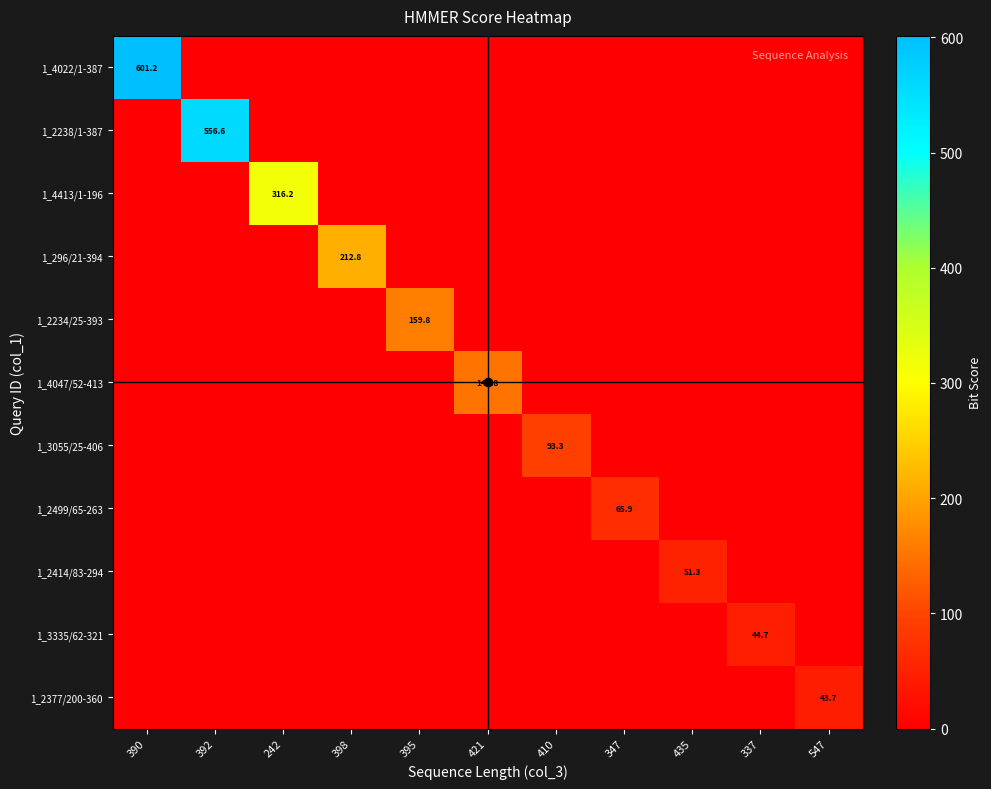

The 1_2238/1-387 series shows 957.7 at 392. True or false?

False